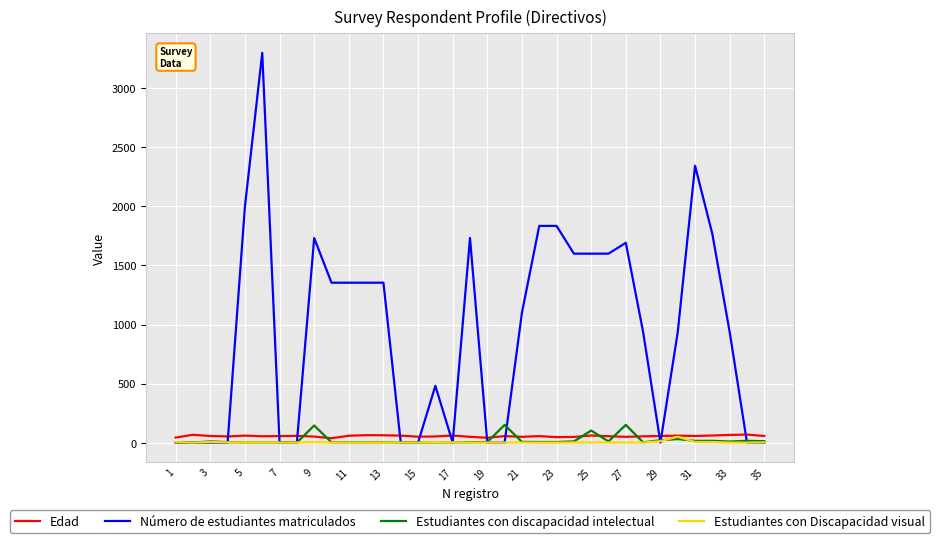

Which series has the largest total across all categories?

Número de estudiantes matriculados